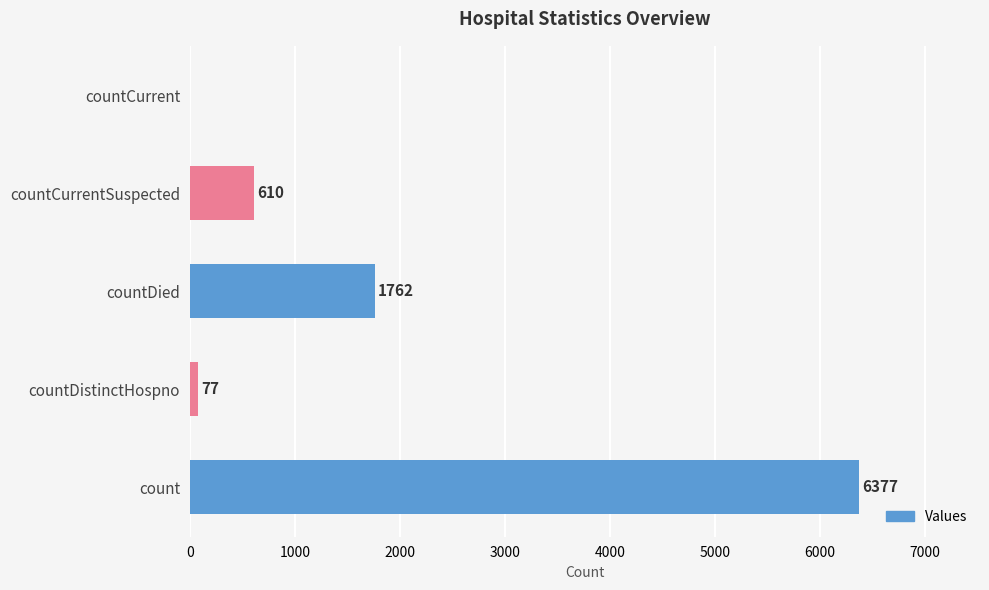

Count the number of data series in this chart.

1